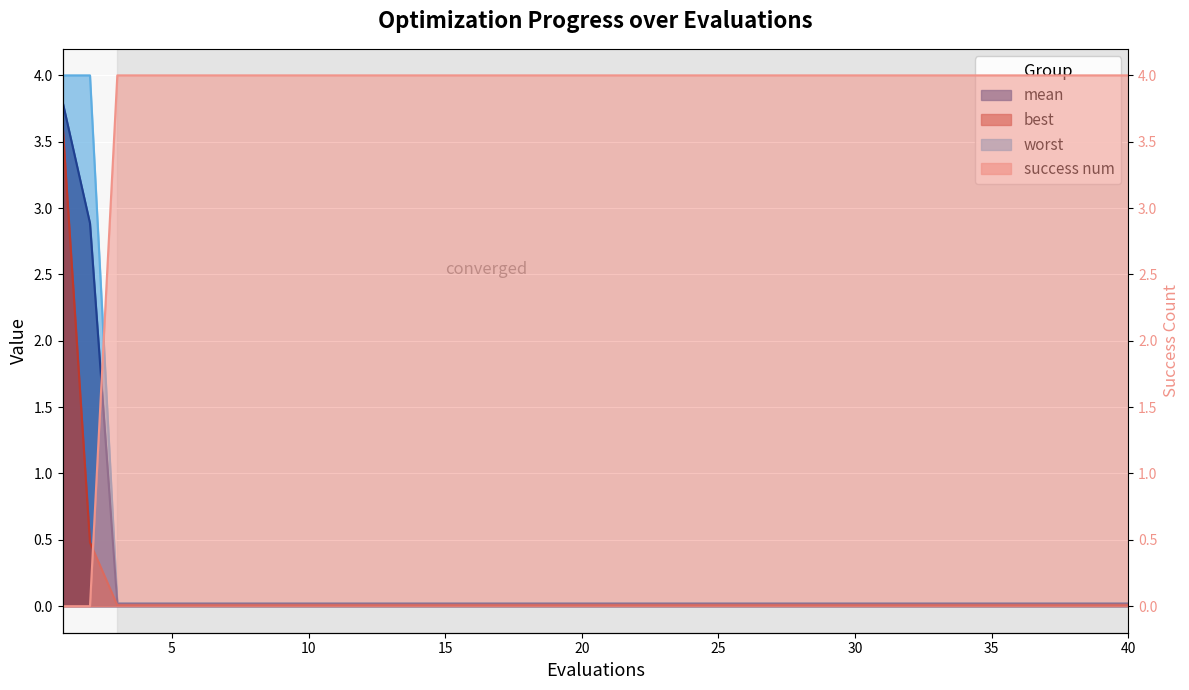

Does the chart display data point markers on the line(s)?

No